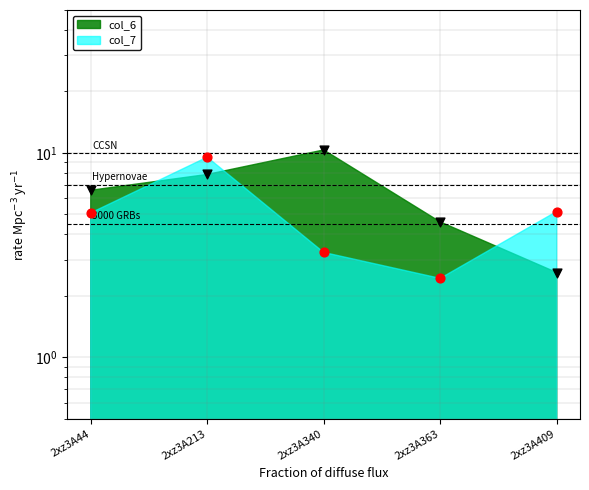

Which series has the largest total across all categories?

col_6